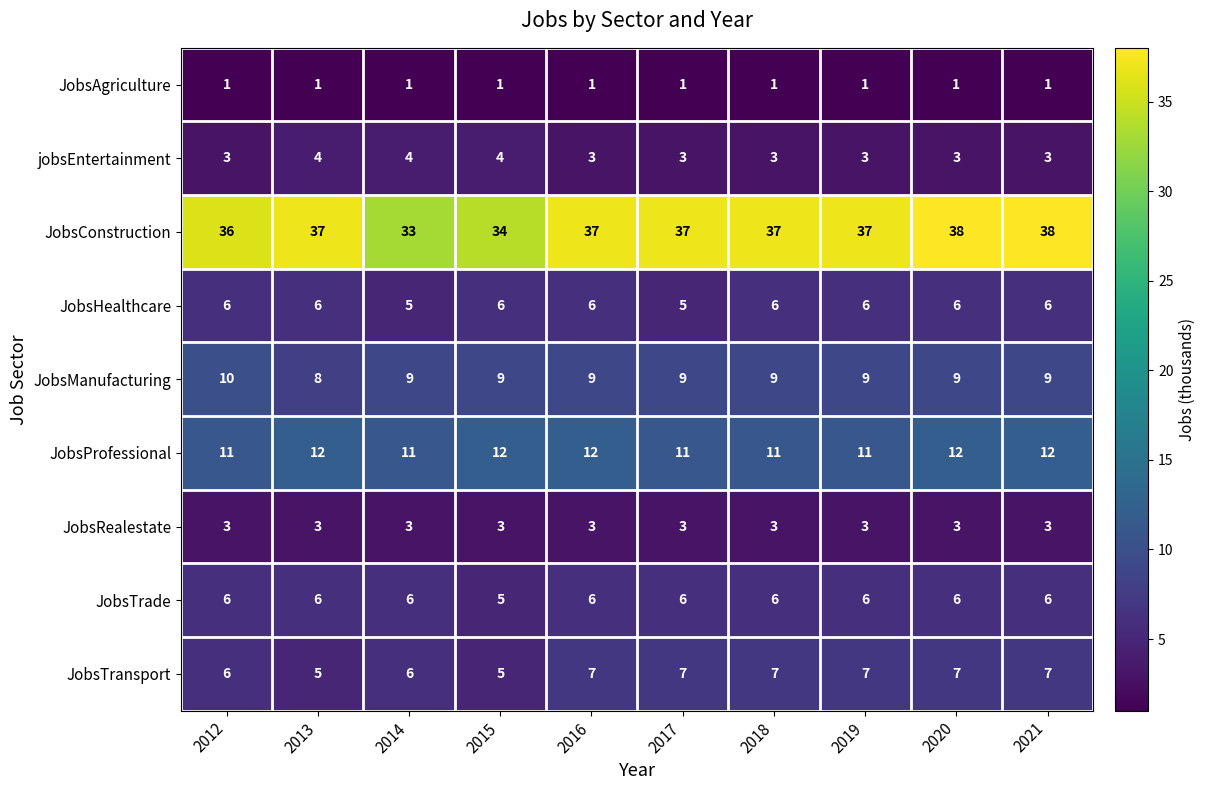

Is it true that JobsTransport equals 3 at 2018?

False